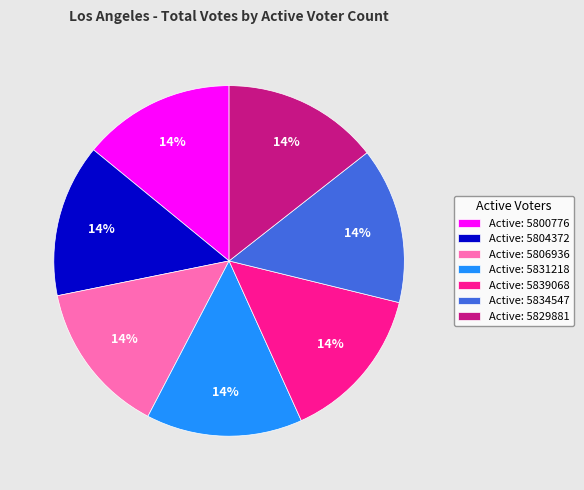

To the nearest percent, what percentage of the pie is Active: 5829881?

14%